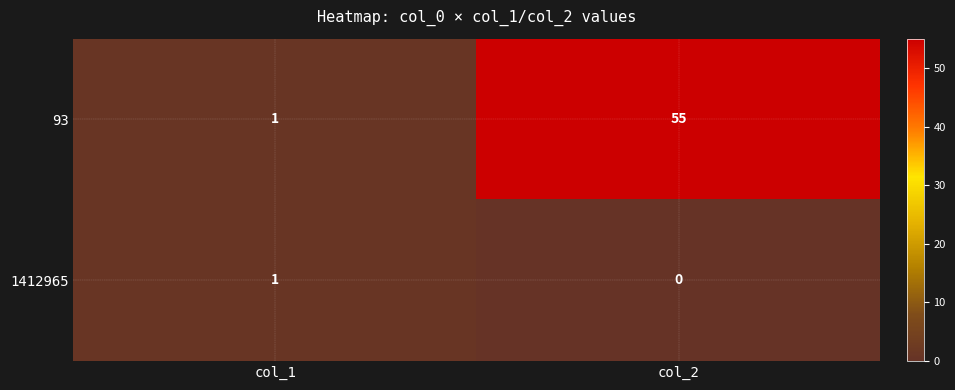

The 93 series shows 21 at col_2. True or false?

False